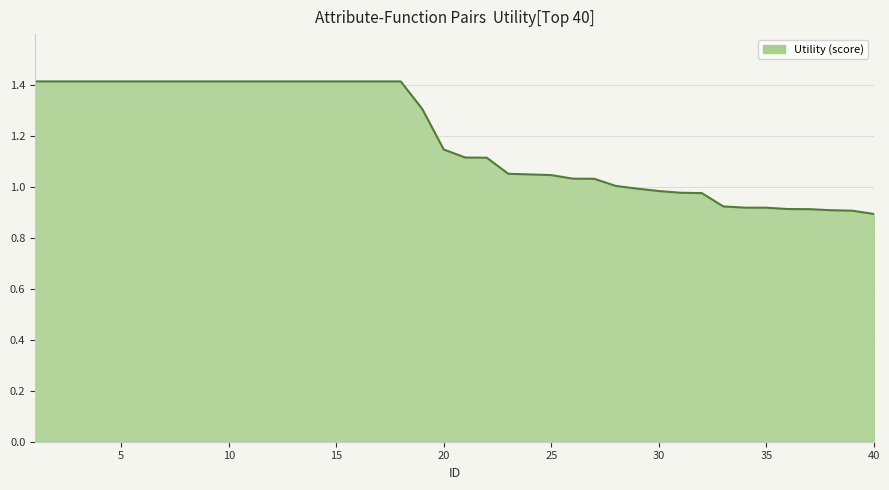

What is the difference between the maximum and minimum values?

0.5